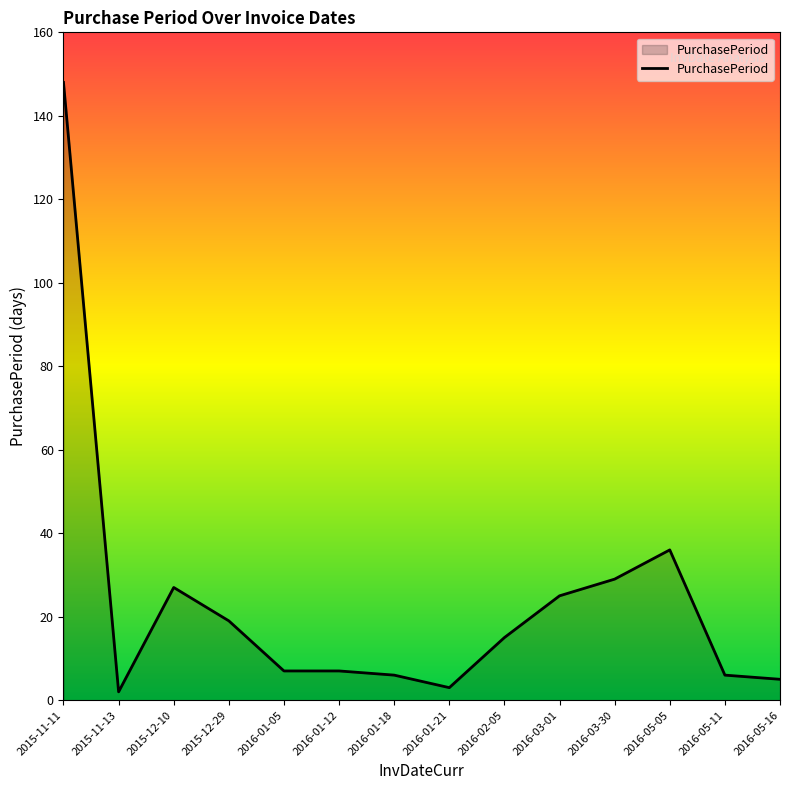

Reading left to right, transcribe all the data shown in this chart.

2015-11-11=148	2015-11-13=2	2015-12-10=27	2015-12-29=19	2016-01-05=7	2016-01-12=7	2016-01-18=6	2016-01-21=3	2016-02-05=15	2016-03-01=25	2016-03-30=29	2016-05-05=36	2016-05-11=6	2016-05-16=5